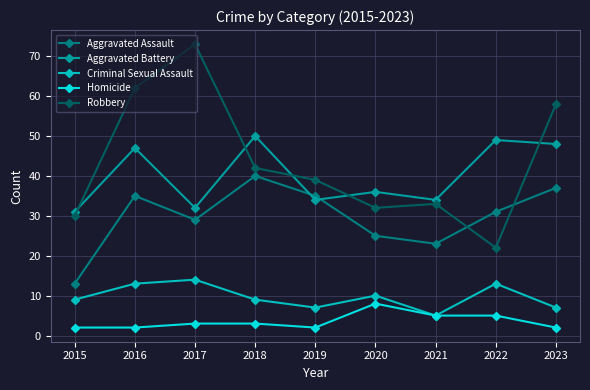

How many Criminal Sexual Assault values are between 7 and 13?

7